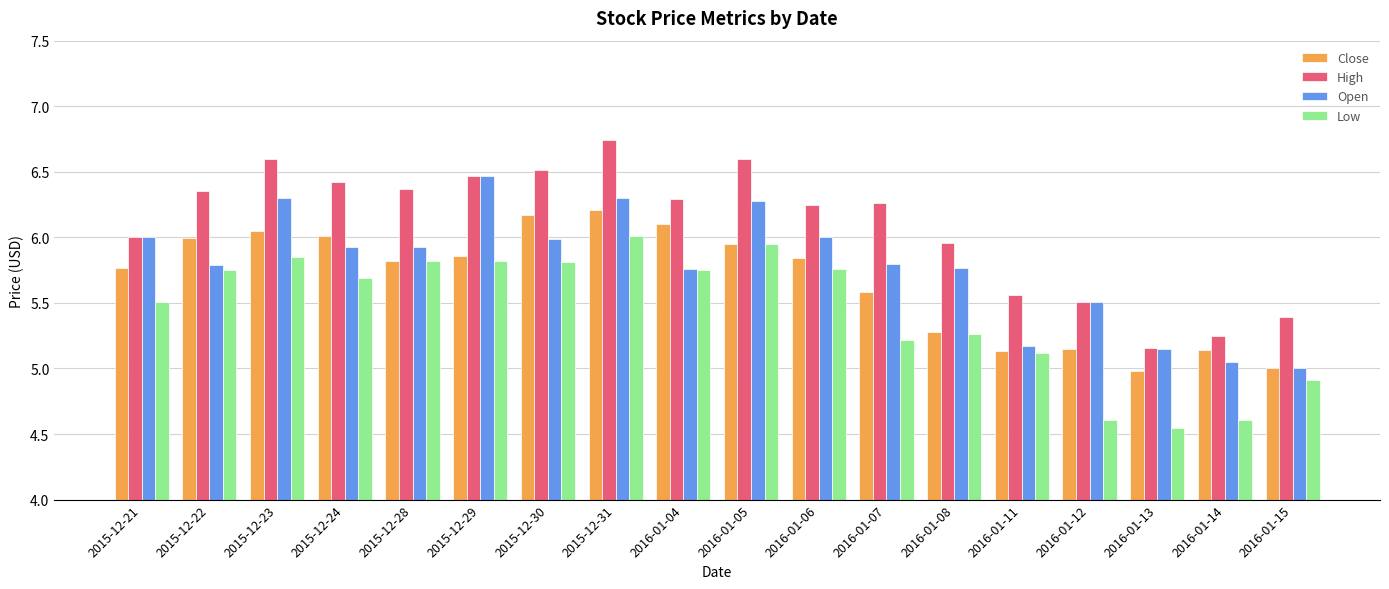

The High series shows 5.6 at 2016-01-11. True or false?

True